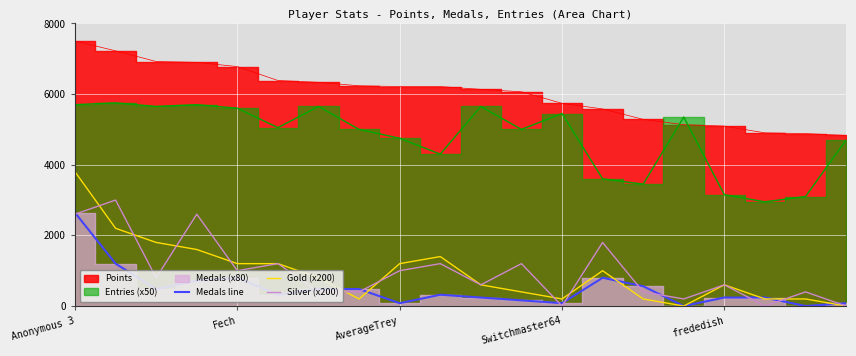

Where do Medals line and Gold (x200) first cross each other?

6 and 7